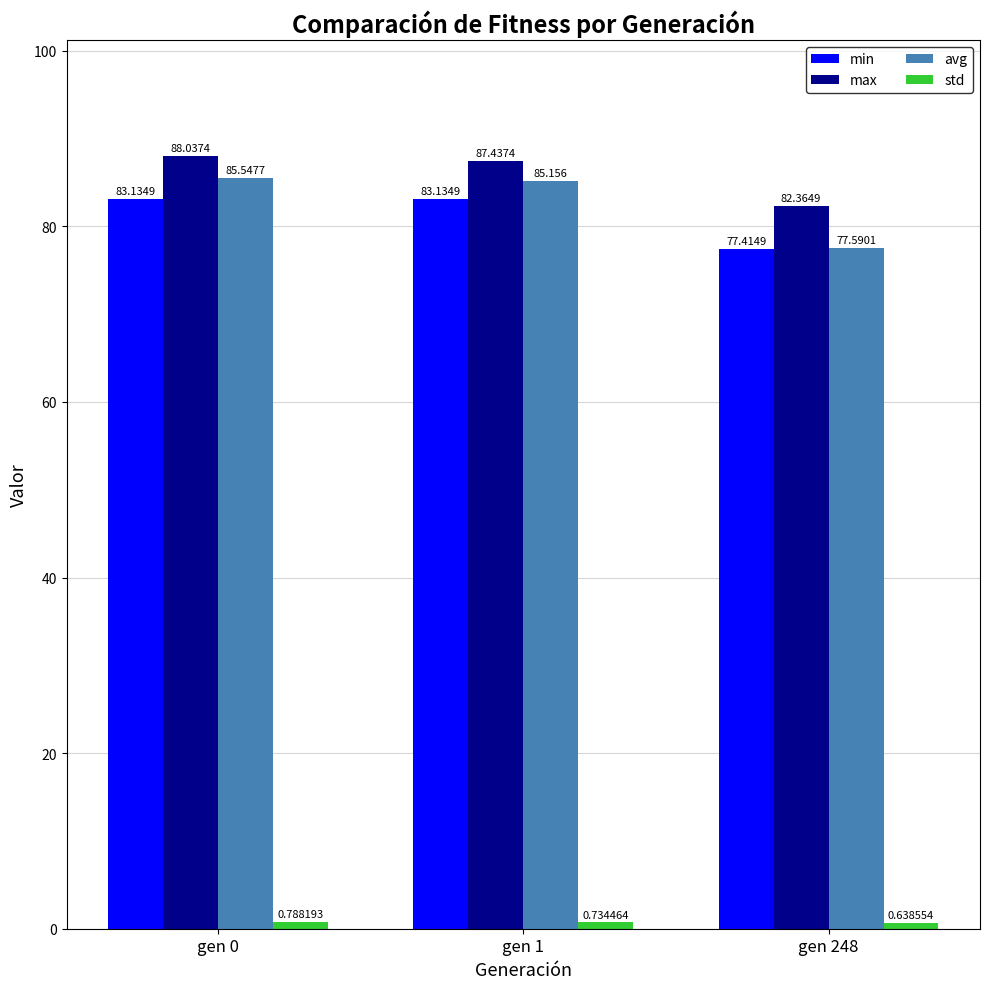

At how many categories does at least one series exceed 12?

3